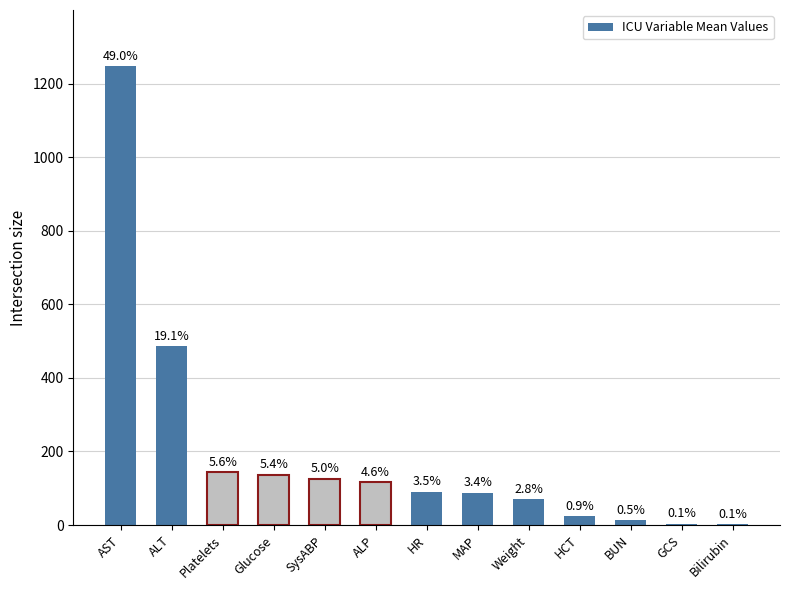

What is the maximum value shown in the chart?

1247.0